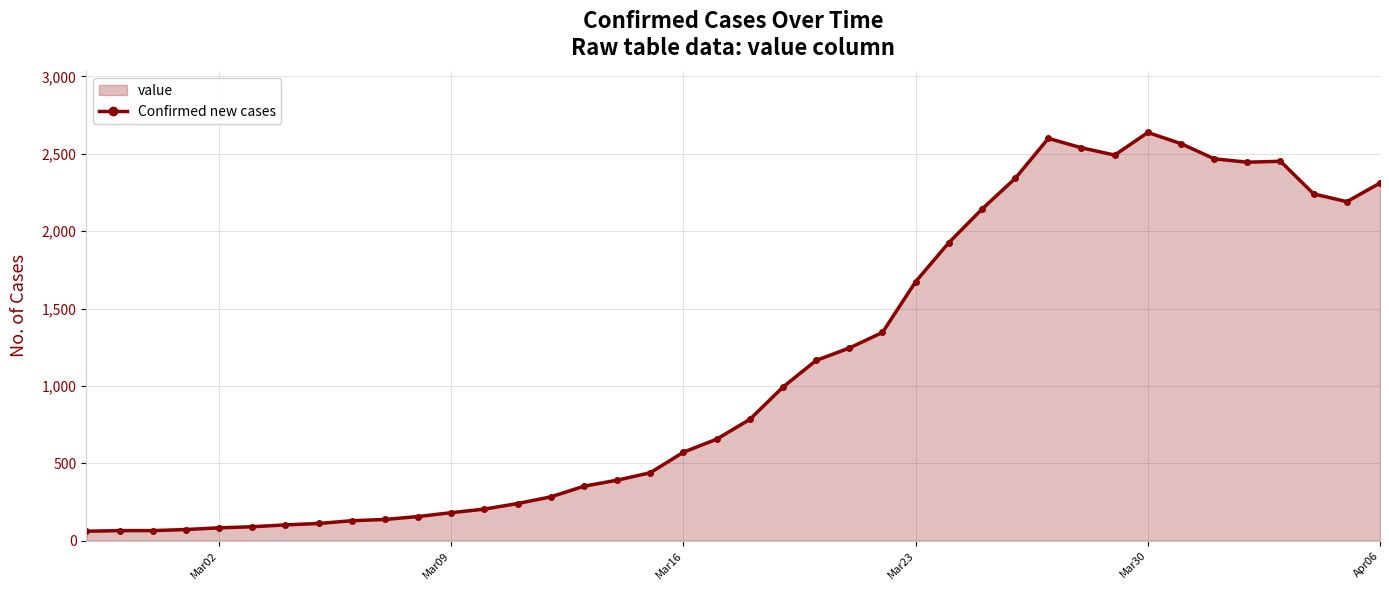

How many values are below 784?

20